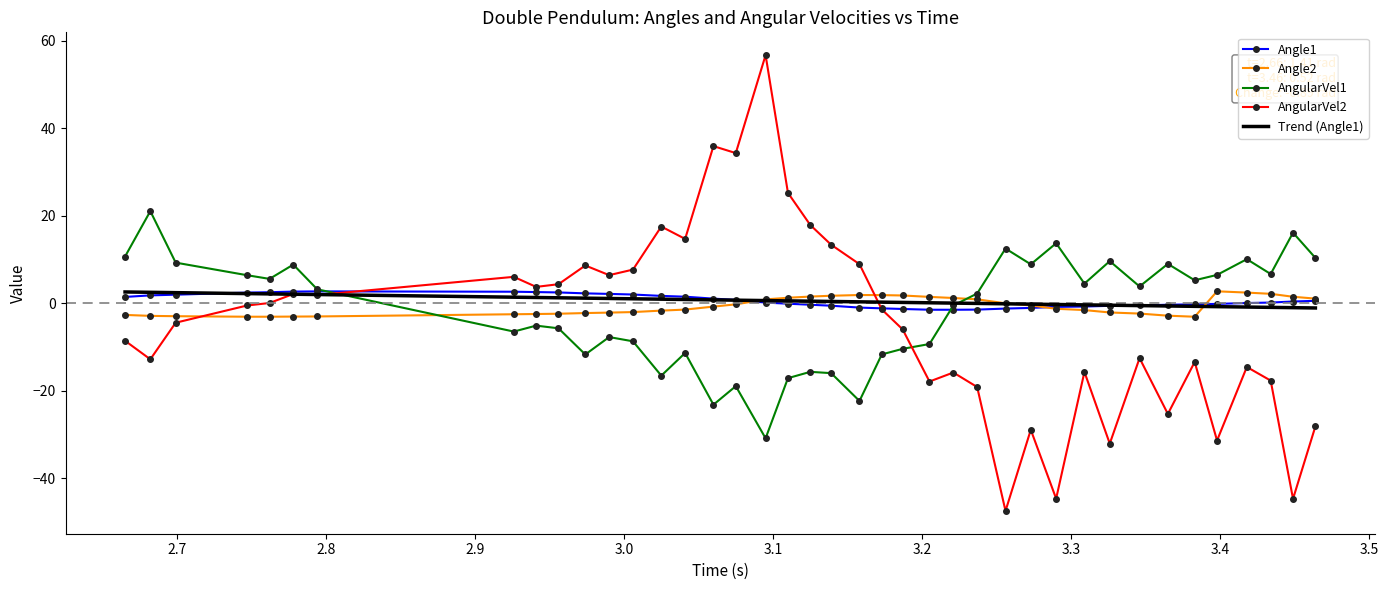

What is the difference between the second highest and second lowest values in the AngularVel2 series?

80.6